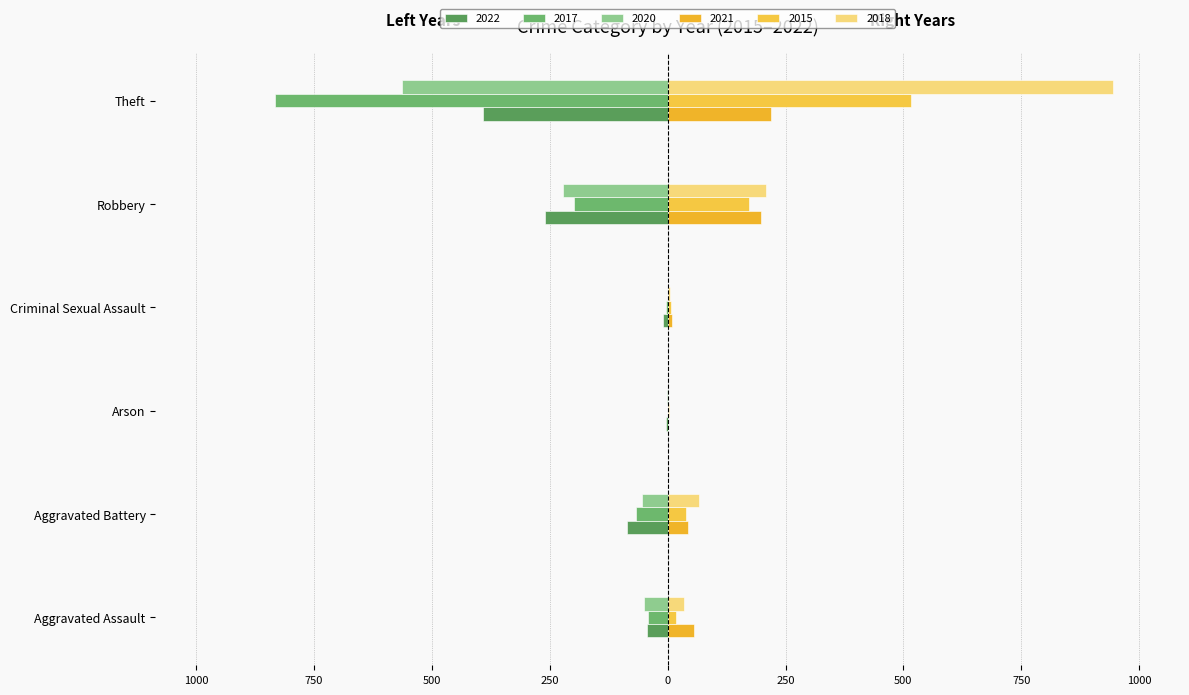

What is the label of the 5th bar from the right?

Aggravated Battery